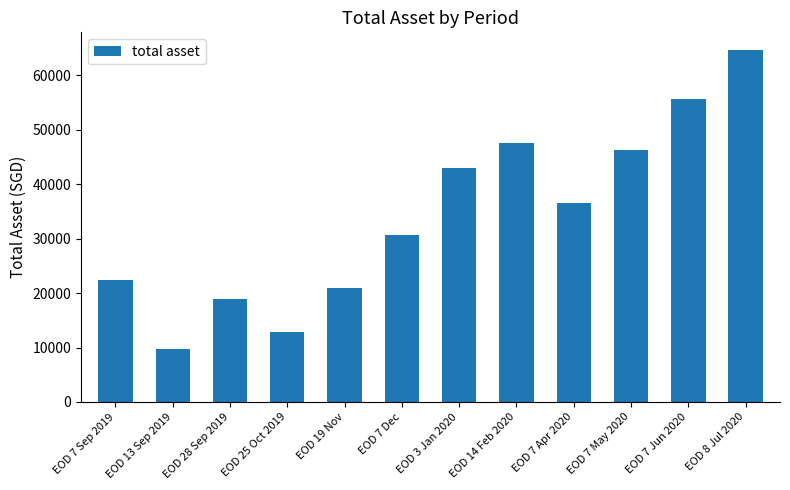

How many data points are less than 36468?

6